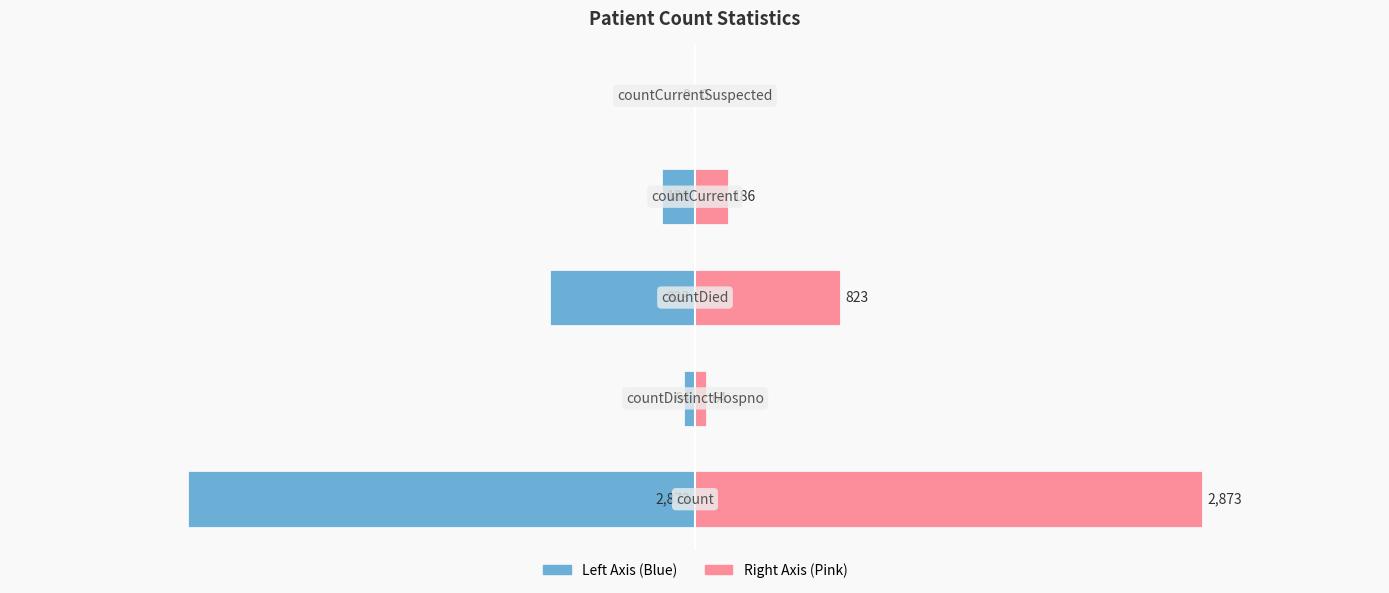

Are the bars horizontal?

Yes